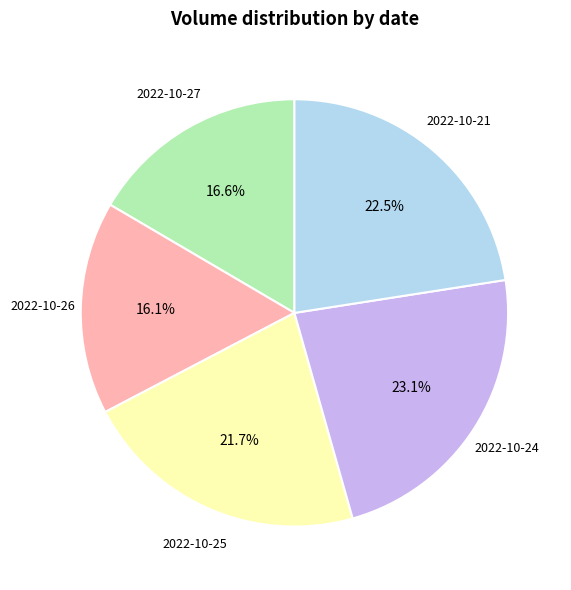

Is there a majority slice in this chart?

No